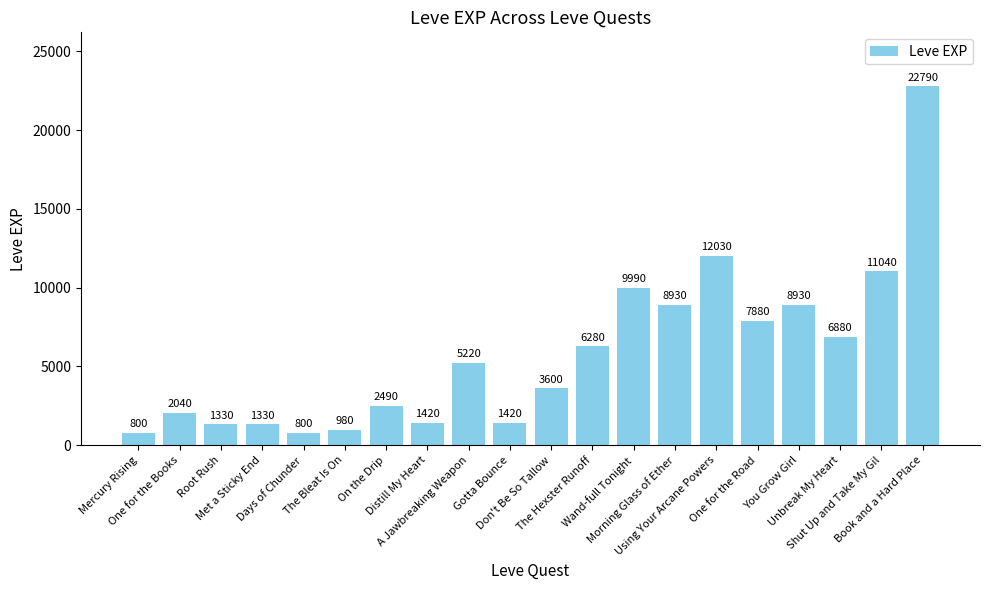

At which label is the value closest to 11795?

Using Your Arcane Powers